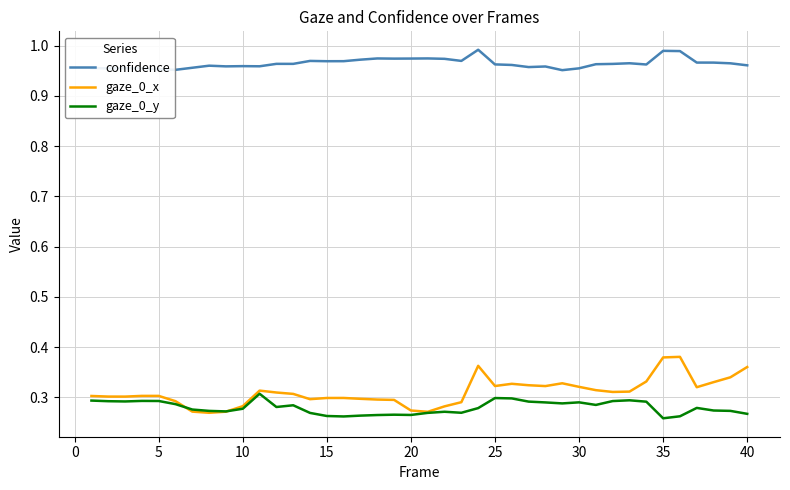

True or false: gaze_0_y and confidence cross at least once.

False